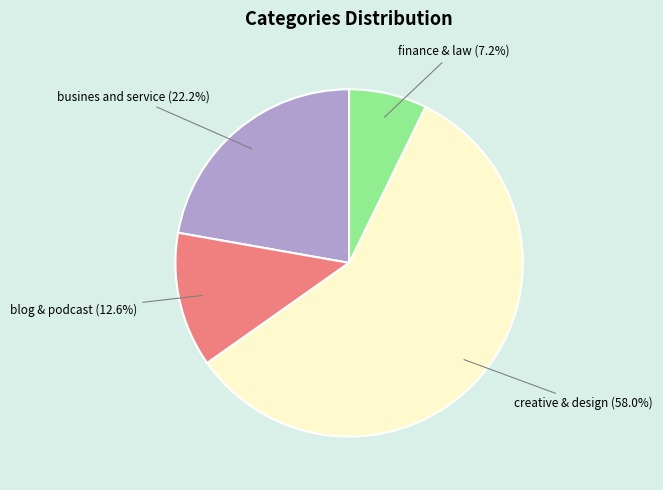

How many segments does this pie chart have?

4